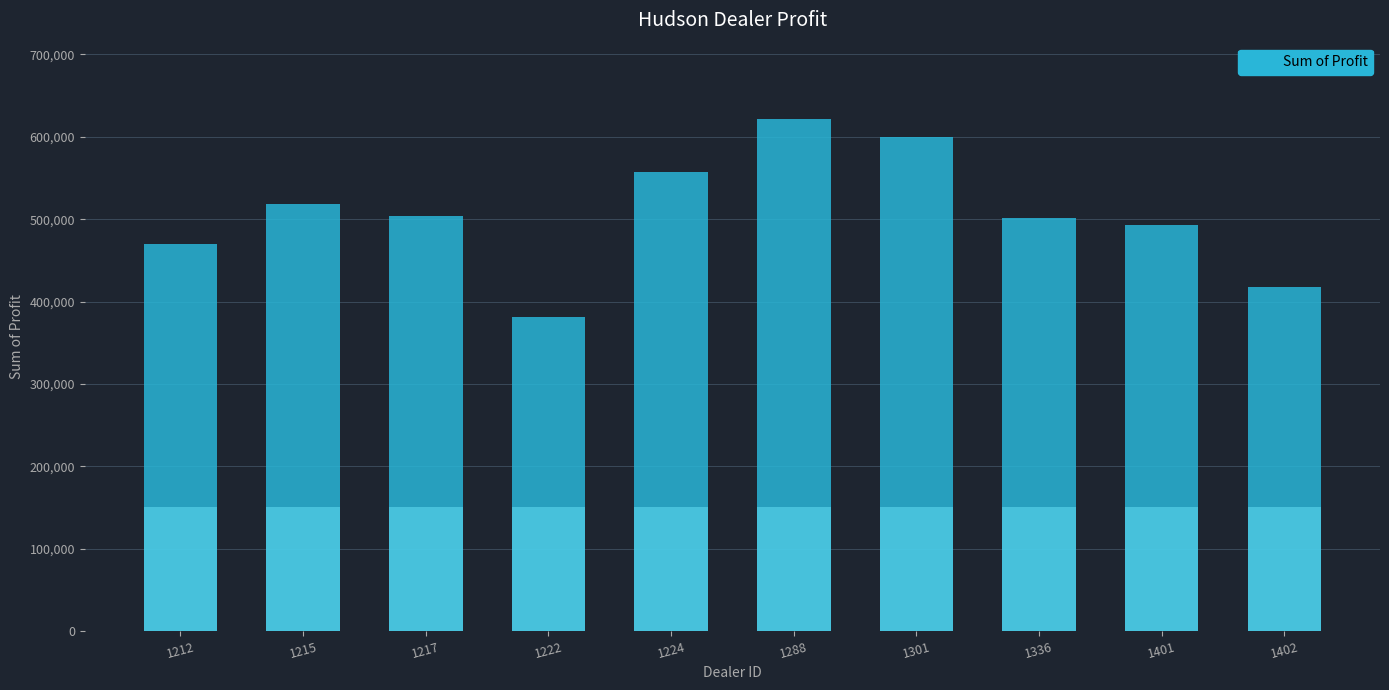

At which category does the chart reach its minimum across all series?

1222